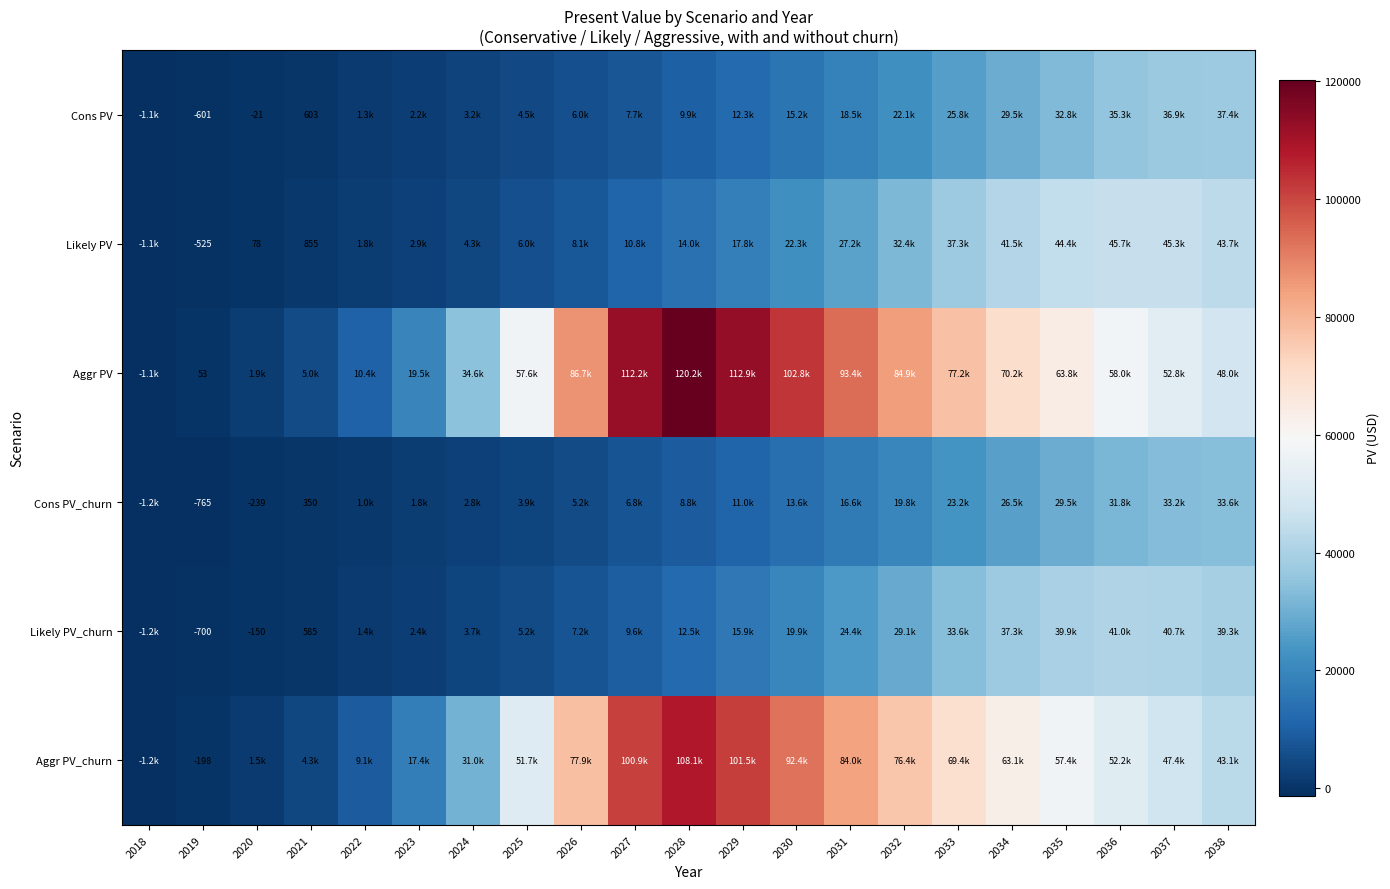

What is the sum of all Likely PV values?

404608.1